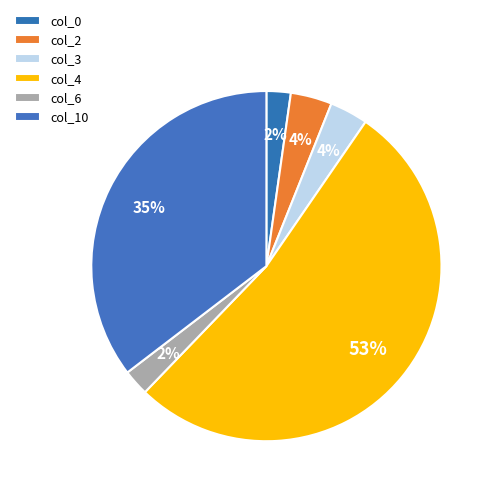

What is the ratio of the value at col_4 to the value at col_3?

14.9